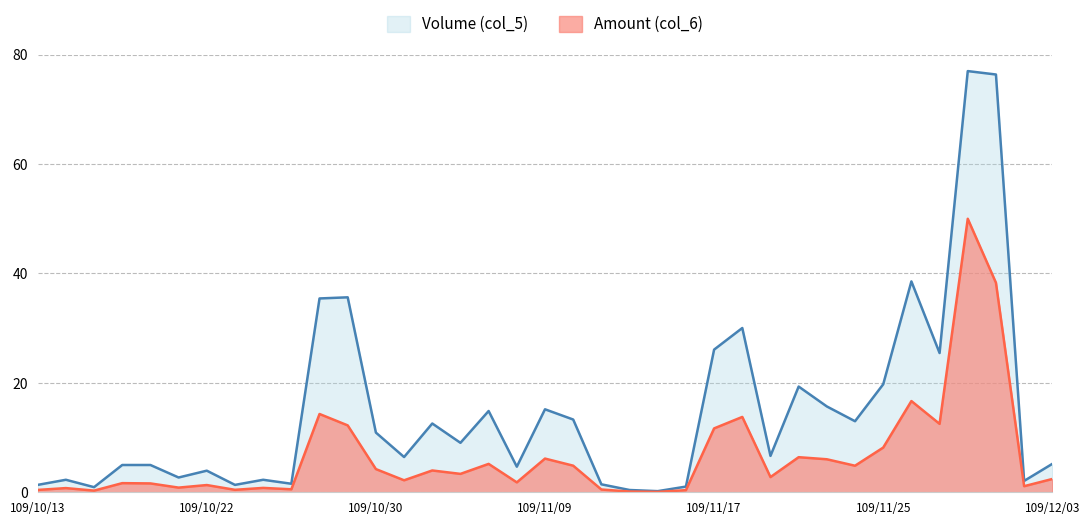

True or false: Volume (col_5) has a value of 6.4 at 109/11/02.

True